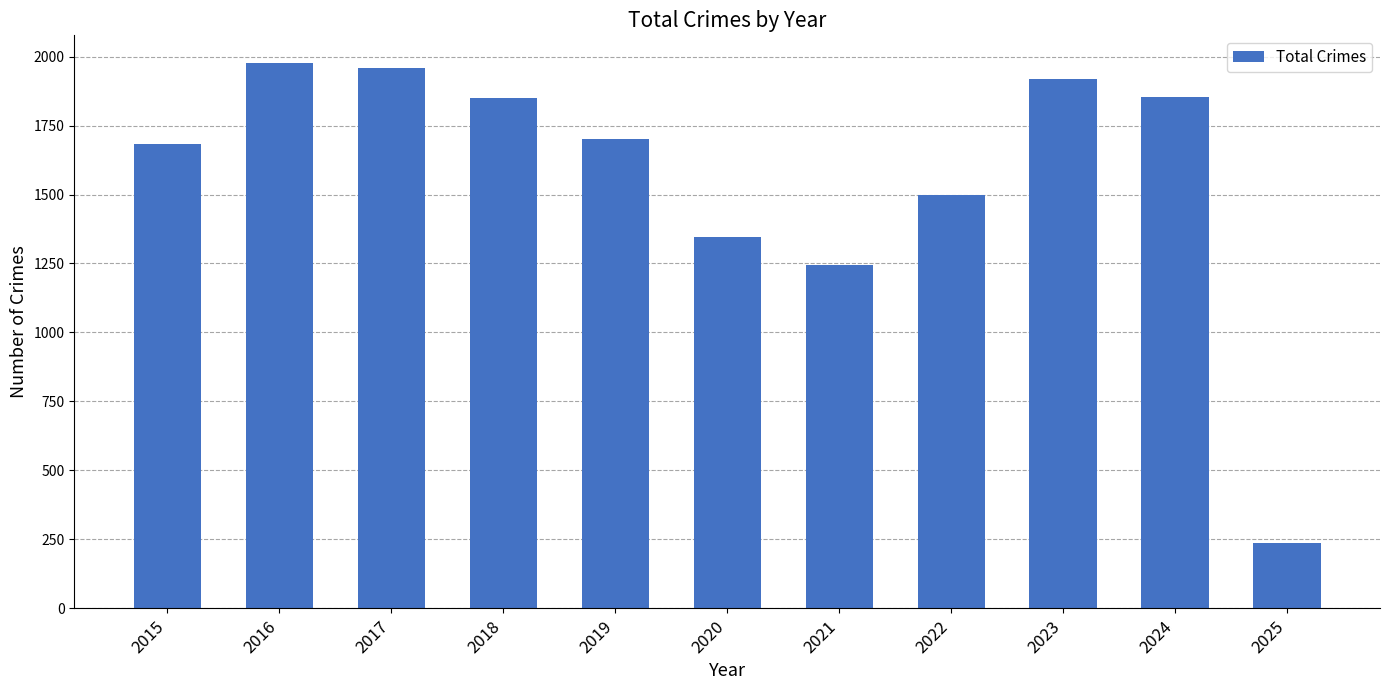

True or false: the data shows 1499 at 2022.

True